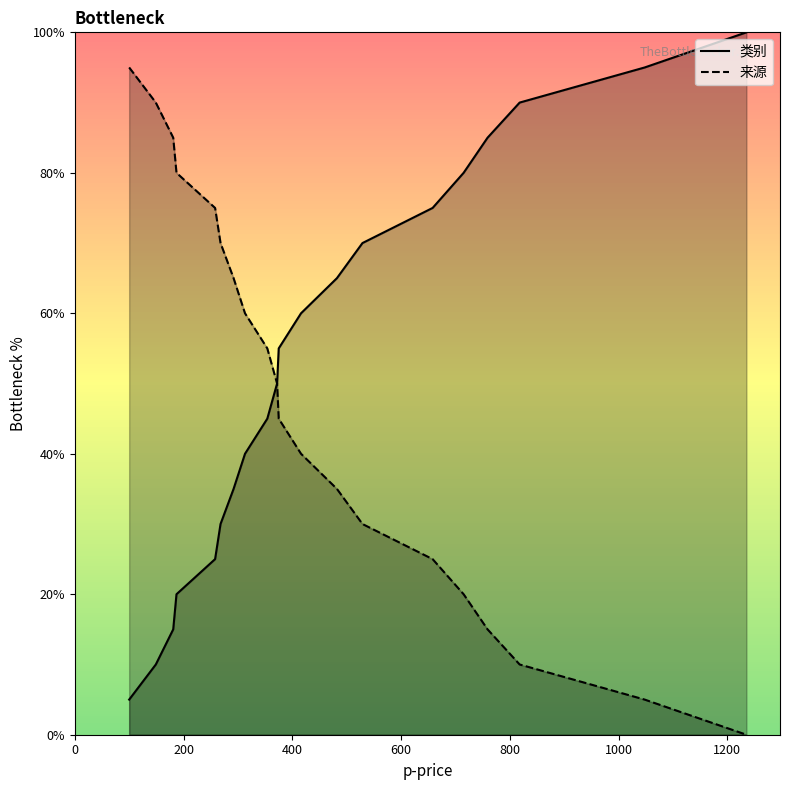

True or false: 类别 has more than 1 points higher than both neighbors.

False